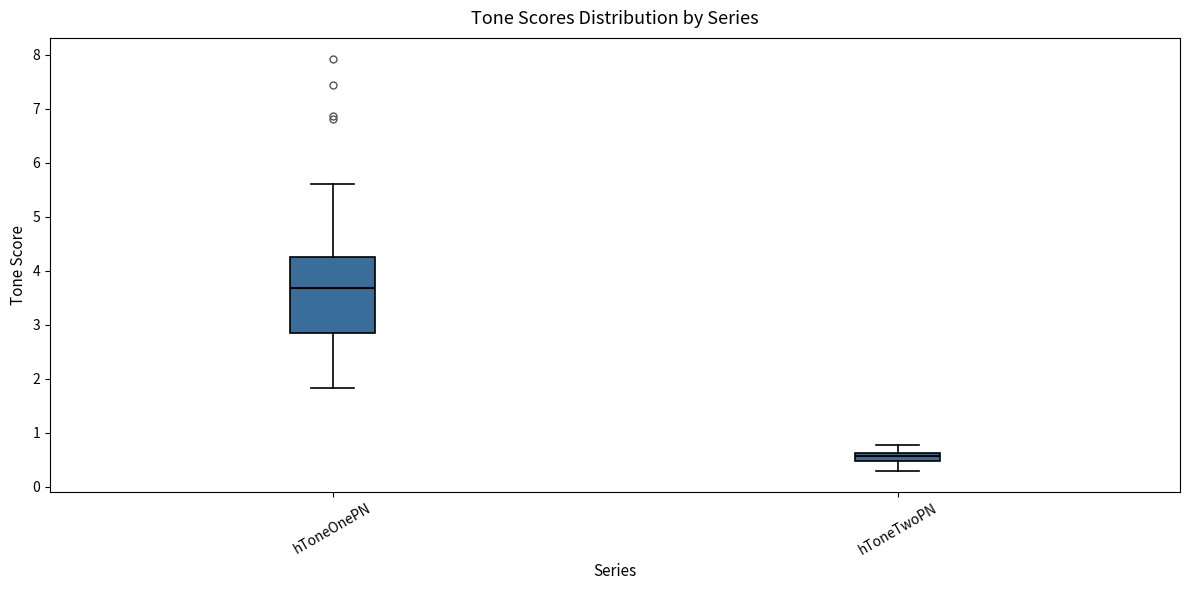

Comparing the boxes themselves (not the whiskers), which one is the tallest?

hToneOnePN